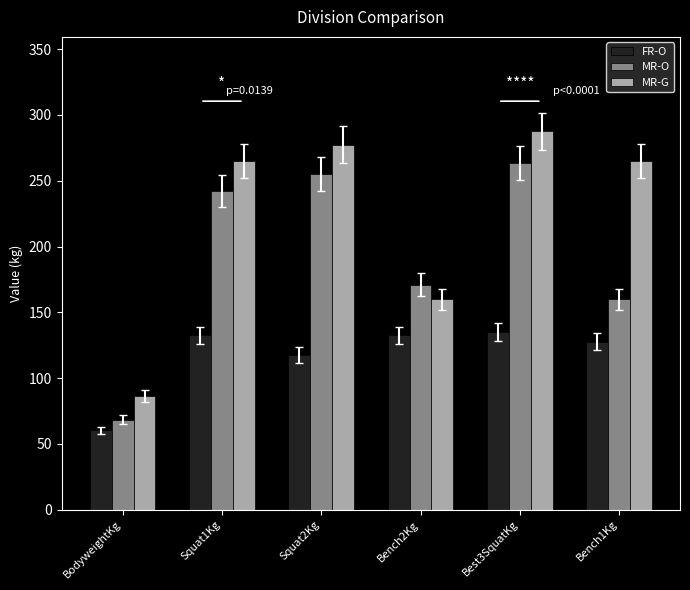

What is the spread (max minus min) of values at Squat1Kg?

132.5